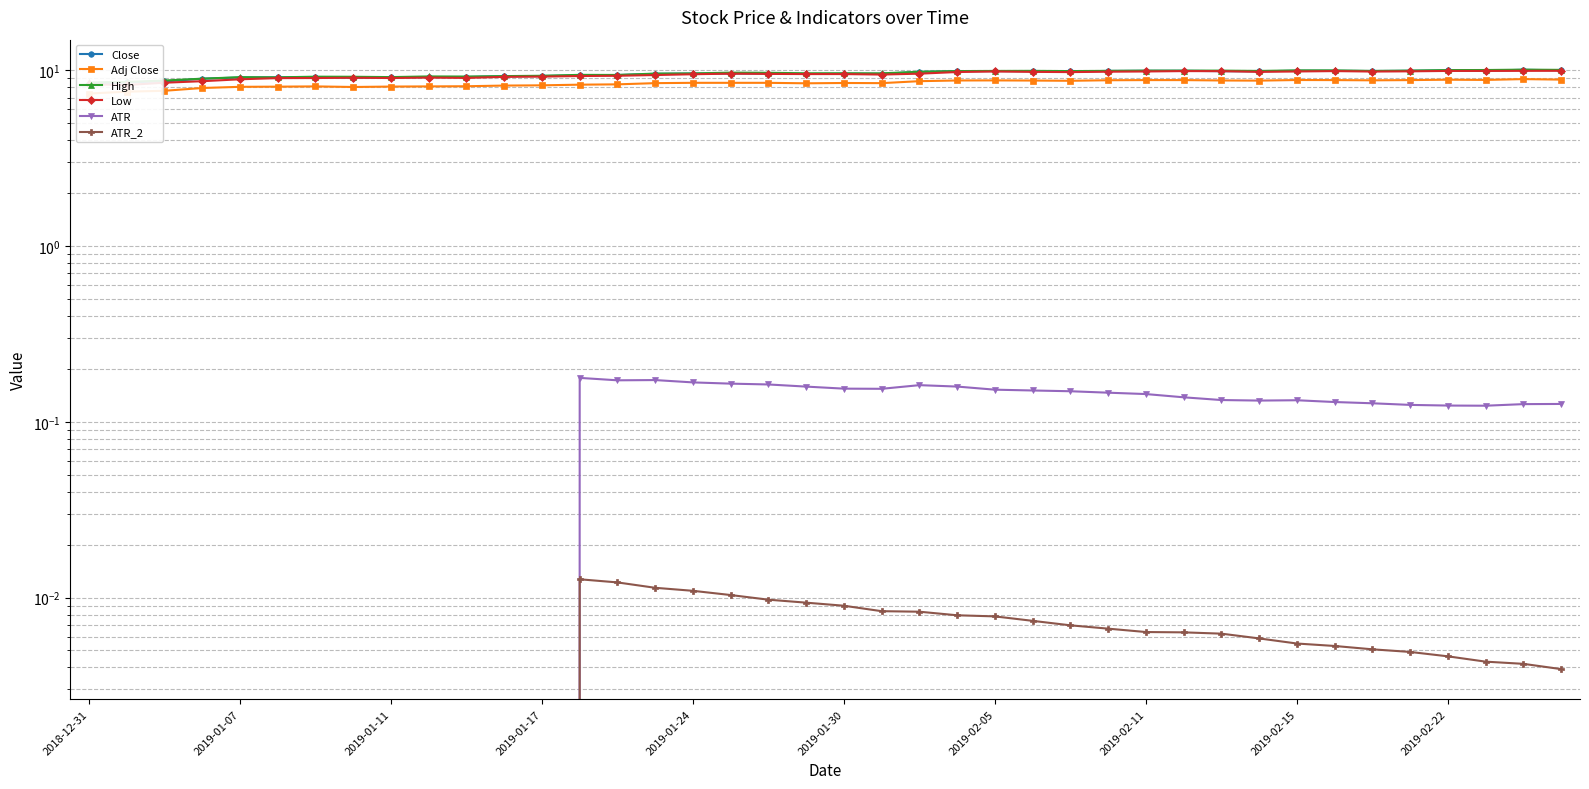

How many data points in Close are less than 9?

4